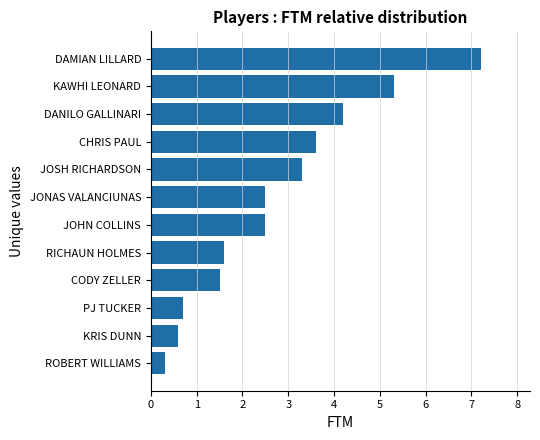

Which label corresponds to the largest value in the chart?

DAMIAN LILLARD